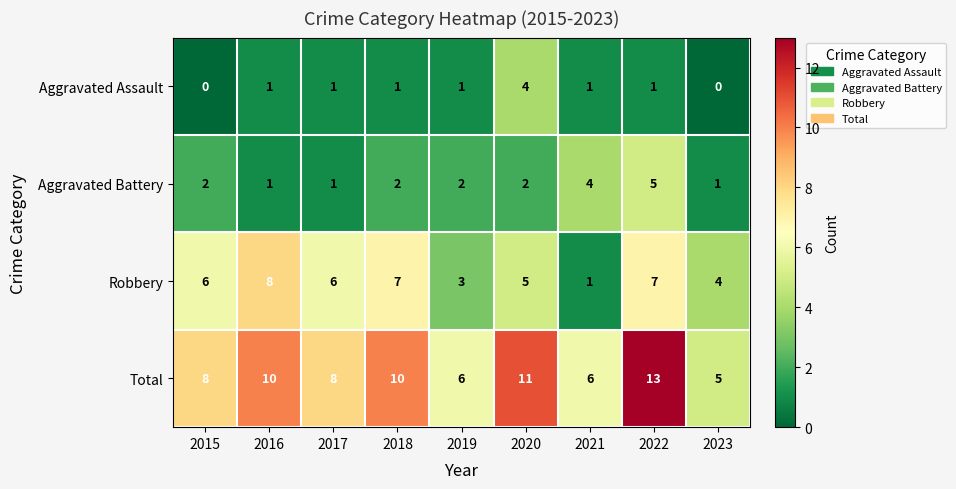

How many distinct data groups are displayed?

4